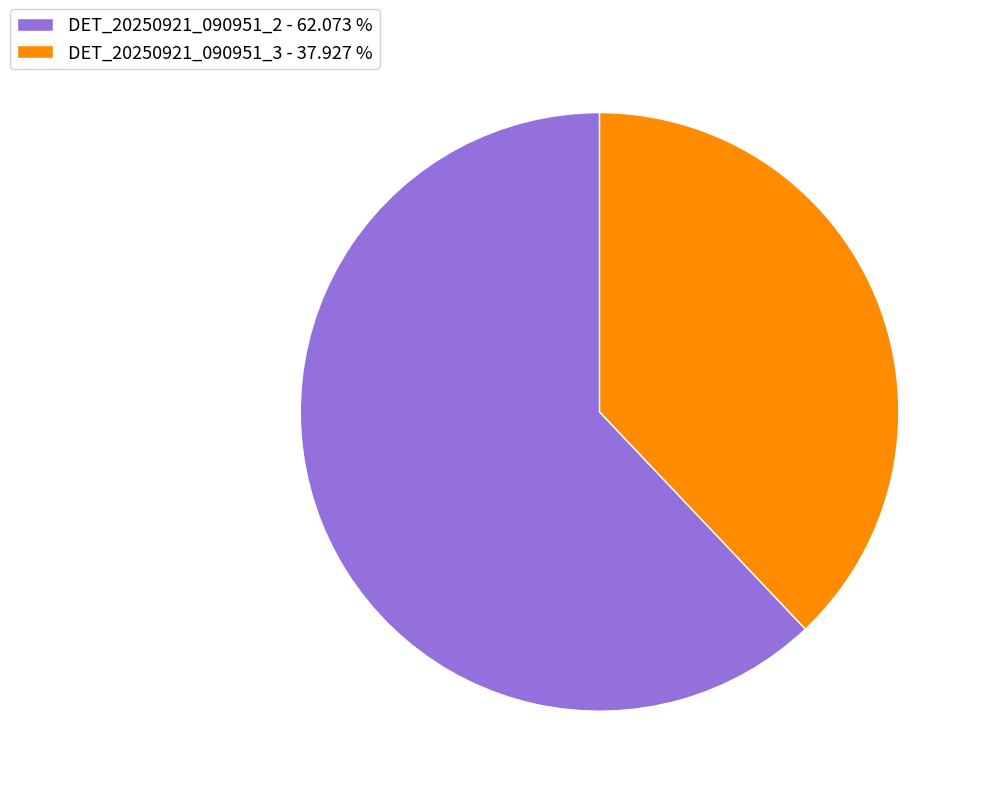

Rank the categories by value from highest to lowest.

DET_20250921_090951_2, DET_20250921_090951_3